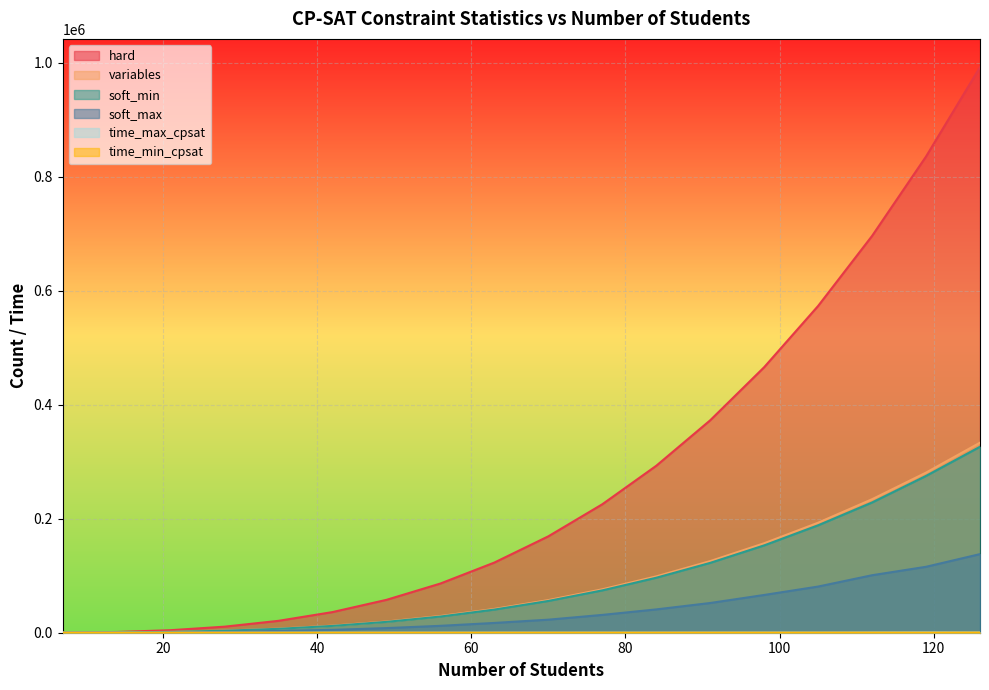

Reading right to left, transcribe all the data shown in this chart.

hard: 992377.0	835619.0	696305.0	573406.0	465893.0	372737.0	292909.0	225380.0	169121.0	123103.0	86297.0	57674.0	36205.0	20861.0	10613.0	4432.0	1289.0	155.0
variables: 333501.0	280959.0	234248.0	193025.0	156947.0	125671.0	98854.0	76153.0	57225.0	41727.0	29316.0	19649.0	12383.0	7175.0	3682.0	1561.0	469.0	63.0
soft_min: 326282.0	275134.0	228514.0	188490.0	153219.0	122560.0	96481.0	74285.0	55737.0	40592.0	28388.0	19041.0	11968.0	6847.0	3509.0	1463.0	425.0	49.0
soft_max: 137934.0	115685.0	100886.0	81006.0	66247.0	52142.0	40905.0	31259.0	22884.0	17165.0	12092.0	8122.0	5002.0	3162.0	1400.0	669.0	175.0	21.0
time_max_cpsat: 308.7	418.0	257.6	138.1	160.7	119.7	85.2	65.7	47.6	34.3	17.3	14.7	6.3	3.8	1.7	0.5	0.1	0.0
time_min_cpsat: 207.7	65.6	122.3	93.5	69.9	56.4	44.8	33.9	27.4	21.0	16.6	11.9	5.3	2.9	1.4	0.4	0.1	0.0